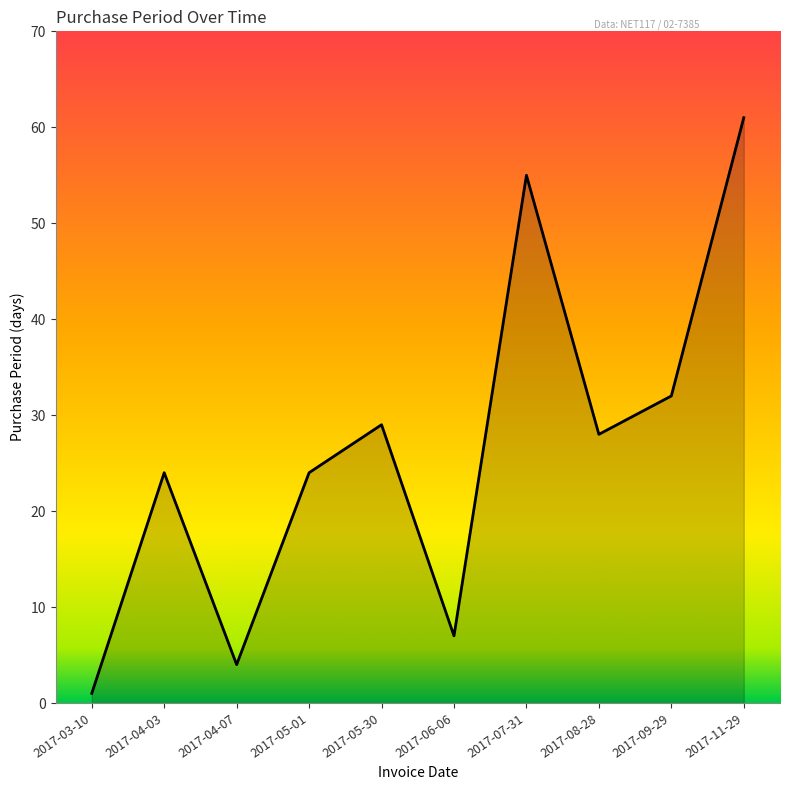

At which label does the data first exceed 28?

2017-05-30